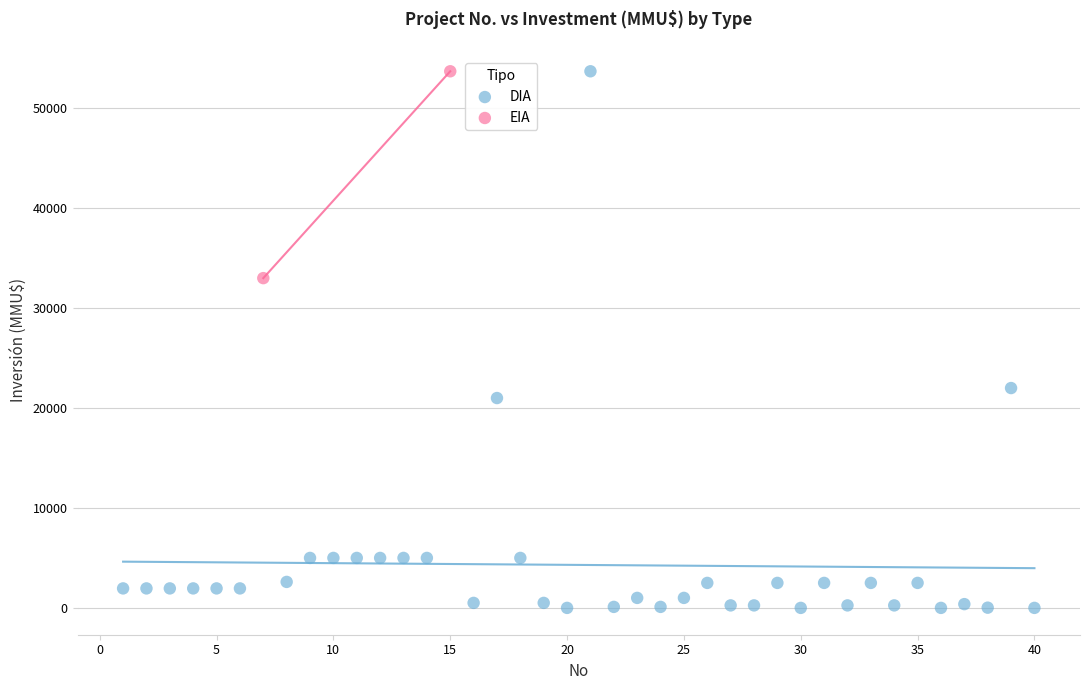

What are all the series names shown in the legend?

DIA, EIA